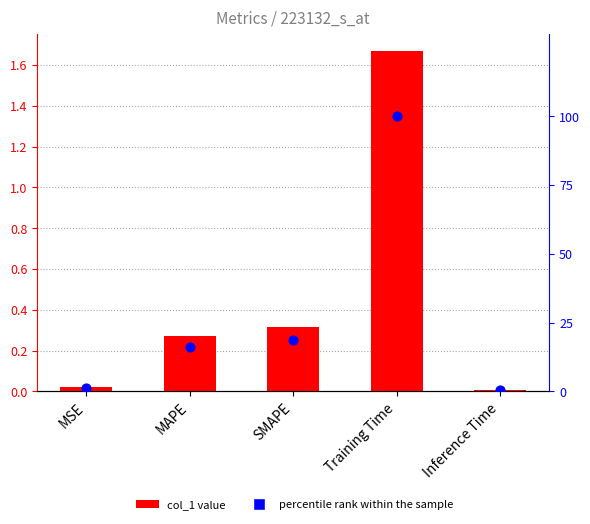

Which series has the largest total across all categories?

percentile rank within the sample